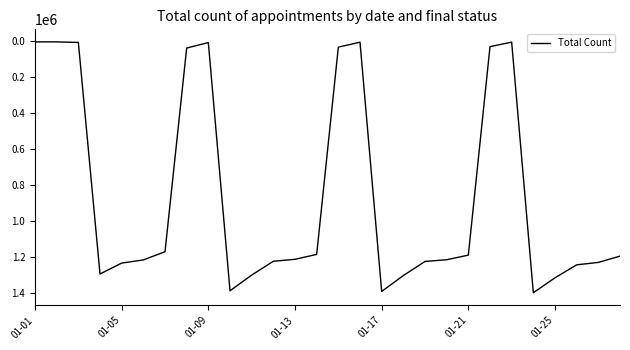

How many values are below 1217158?

14